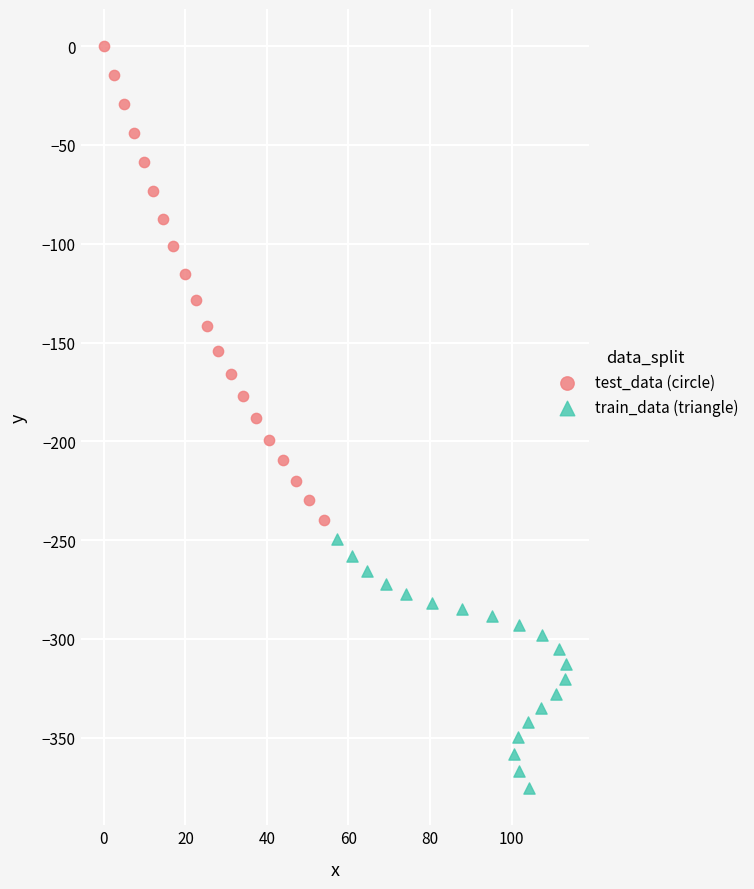

Which series contains the highest Y value?

test_data (circle)